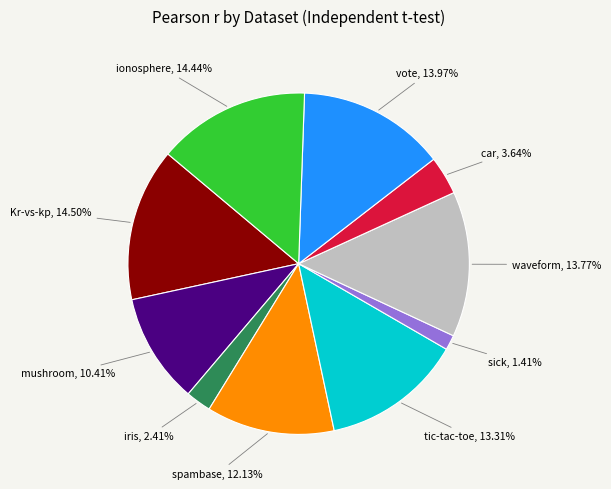

Does mushroom represent more than half of the total?

No